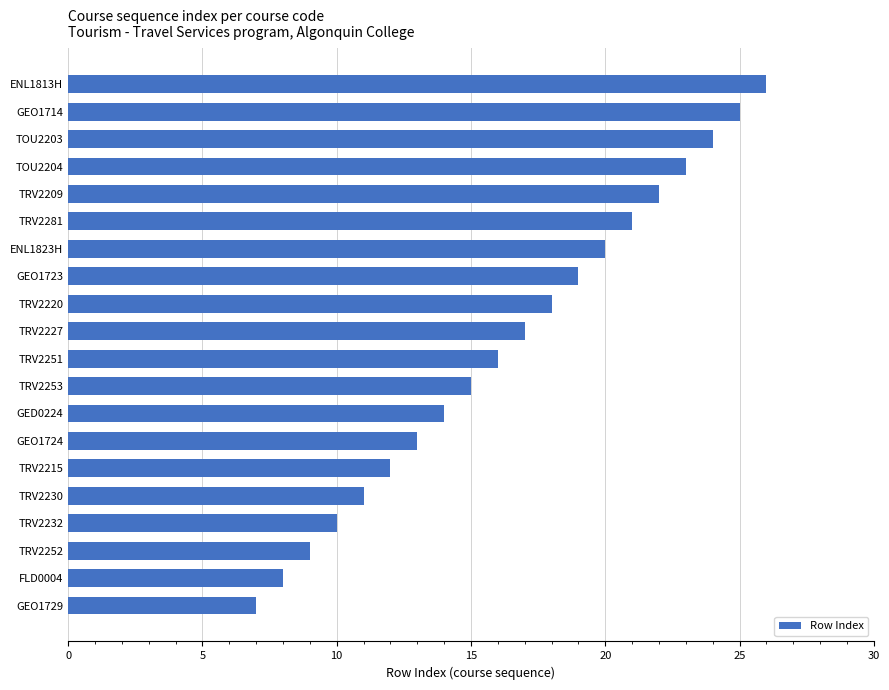

How many values are below 17?

10